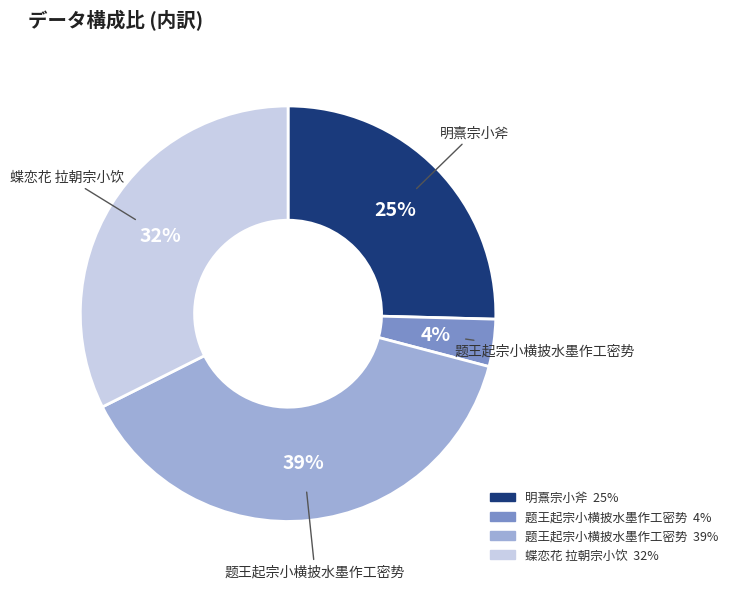

How many segments does this pie chart have?

4